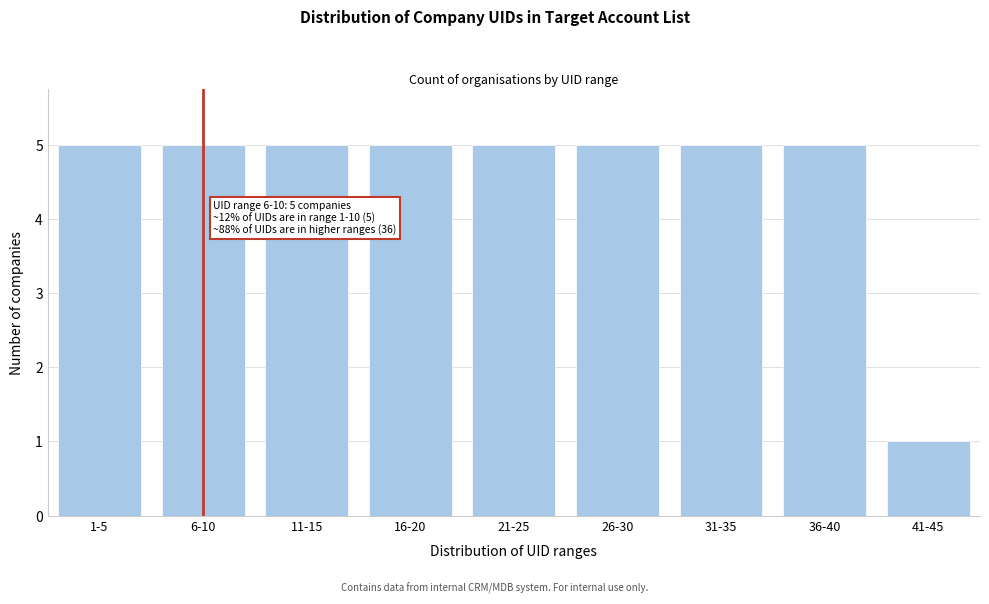

Reading left to right, list all the values displayed in this chart.

1-5=5	6-10=5	11-15=5	16-20=5	21-25=5	26-30=5	31-35=5	36-40=5	41-45=1